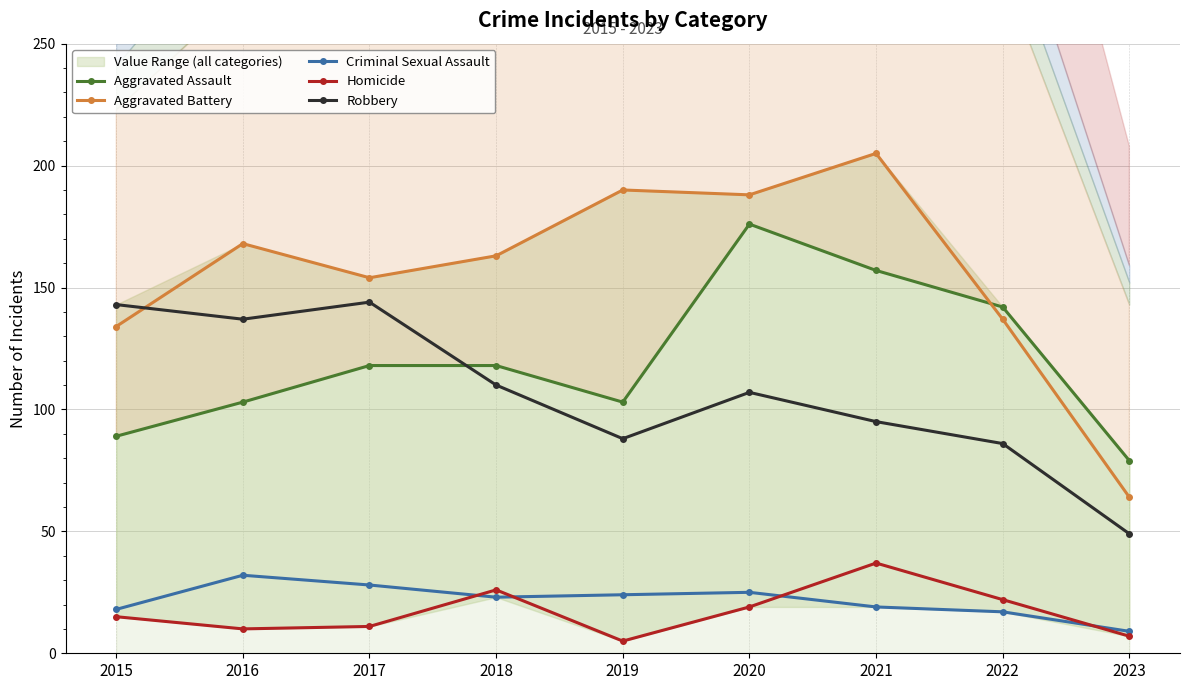

In Aggravated Battery, how many points are higher than both neighbors (excluding endpoints)?

3